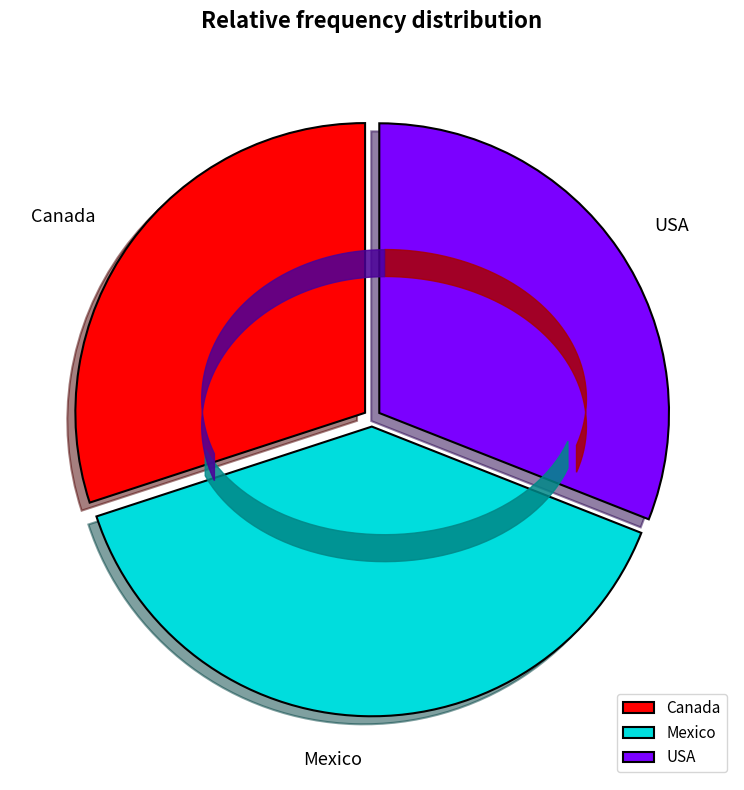

Does USA represent more than half of the total?

No